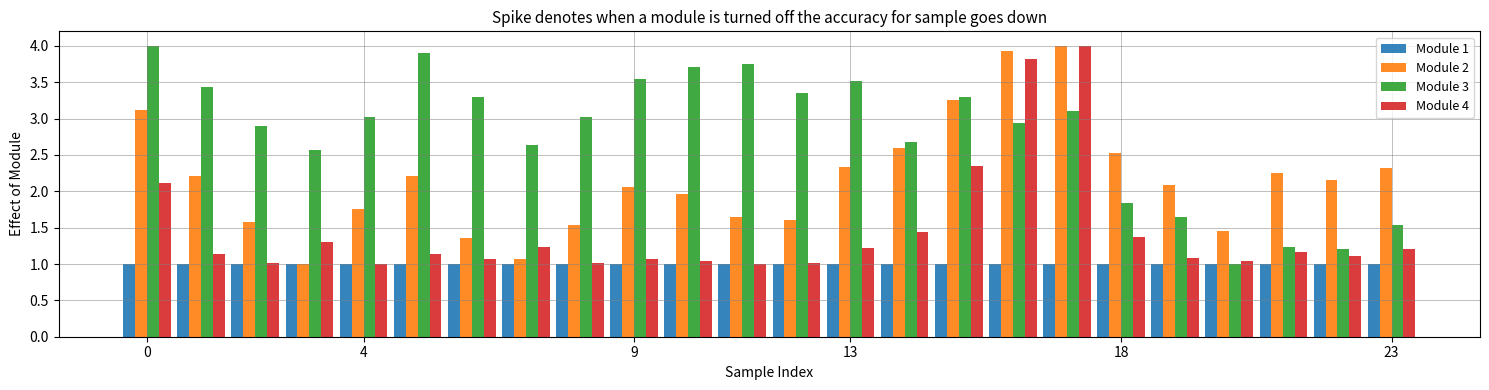

Does the chart contain stacked bars?

No